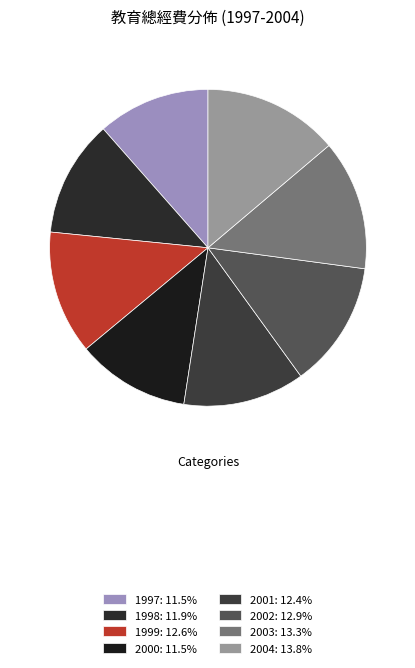

How many slices are in this pie chart?

8